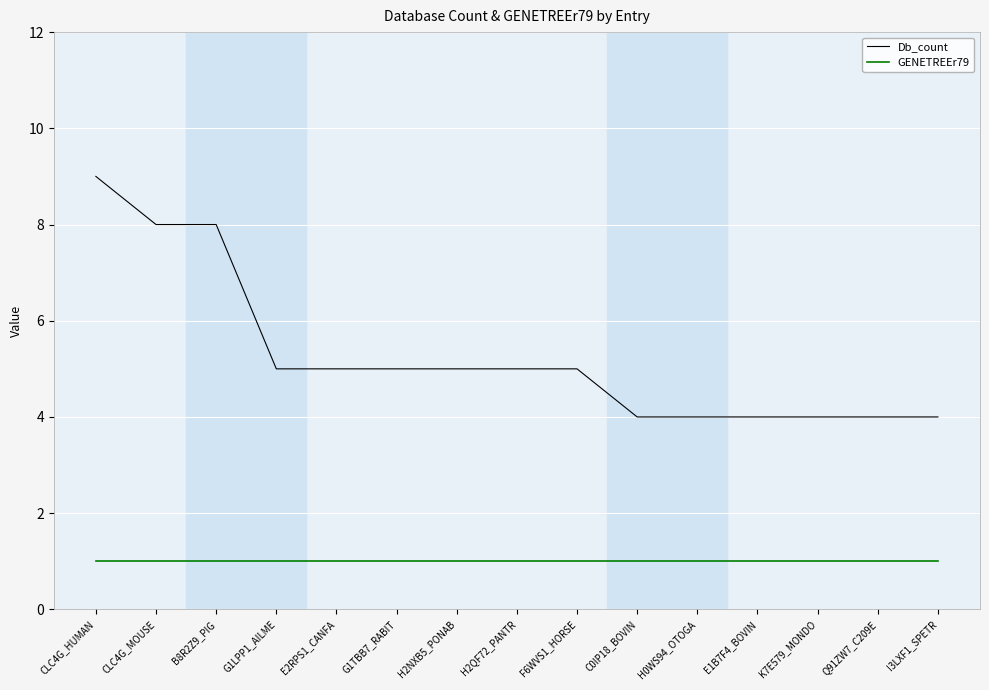

Reading right to left, list all the values displayed in this chart.

Db_count: I3LXF1_SPETR=4	Q91ZW7_C209E=4	K7E579_MONDO=4	E1B7F4_BOVIN=4	H0WS94_OTOGA=4	C0IP18_BOVIN=4	F6WVS1_HORSE=5	H2QF72_PANTR=5	H2NXB5_PONAB=5	G1TBB7_RABIT=5	E2RPS1_CANFA=5	G1LPP1_AILME=5	B8R2Z9_PIG=8	CLC4G_MOUSE=8	CLC4G_HUMAN=9
GENETREEr79: I3LXF1_SPETR=1	Q91ZW7_C209E=1	K7E579_MONDO=1	E1B7F4_BOVIN=1	H0WS94_OTOGA=1	C0IP18_BOVIN=1	F6WVS1_HORSE=1	H2QF72_PANTR=1	H2NXB5_PONAB=1	G1TBB7_RABIT=1	E2RPS1_CANFA=1	G1LPP1_AILME=1	B8R2Z9_PIG=1	CLC4G_MOUSE=1	CLC4G_HUMAN=1